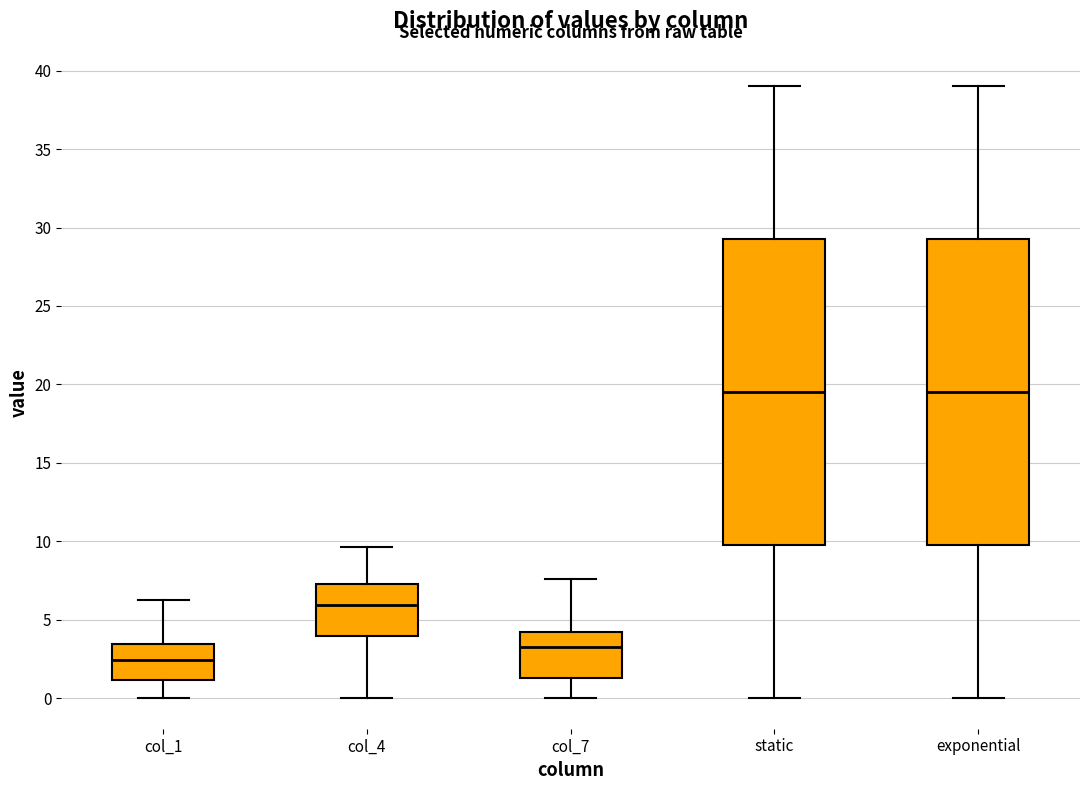

Reading left to right, transcribe this box plot: for each box, give where its median line is, the range the box spans, and where its two whiskers end, as read against the y-axis. The values are not printed on the chart, so give them approximately, as read against the axis.

col_1: median 2.5, box 1.0 to 3.5, whiskers 0.0 to 6.0
col_4: median 6.0, box 4.0 to 7.5, whiskers 0.0 to 9.5
col_7: median 3.0, box 1.5 to 4.0, whiskers 0.0 to 7.5
static: median 19.5, box 10.0 to 29.5, whiskers 0.0 to 39.0
exponential: median 19.5, box 10.0 to 29.5, whiskers 0.0 to 39.0